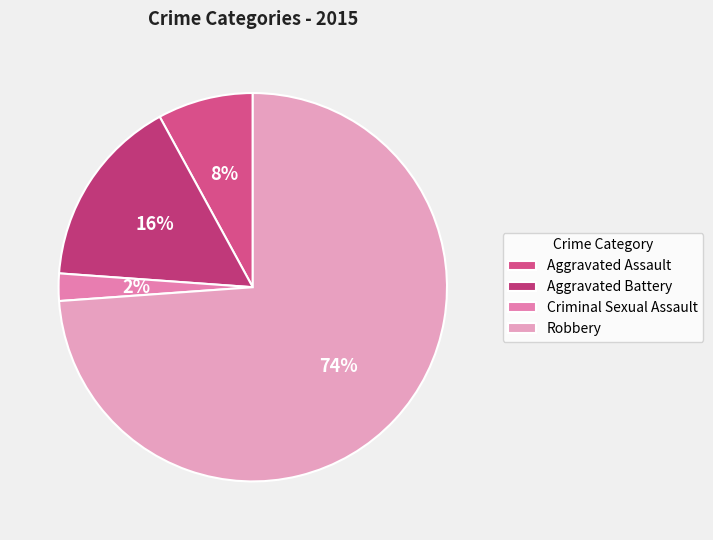

How many segments does this pie chart have?

4